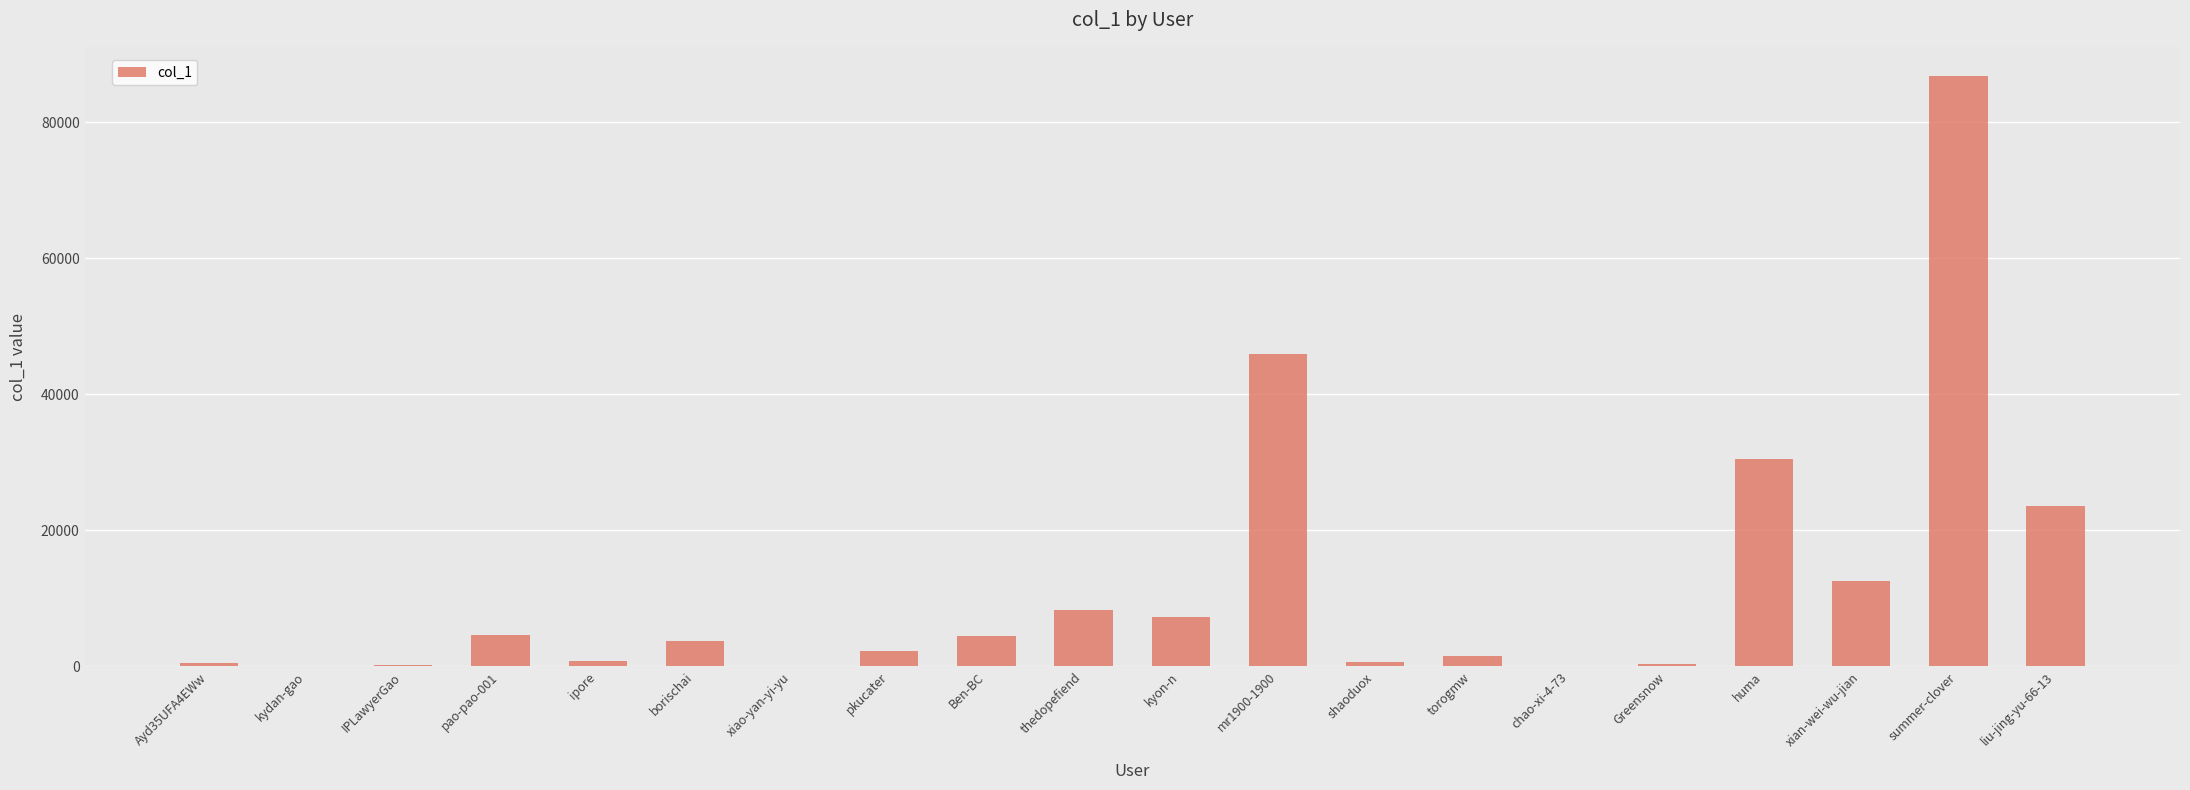

True or false: the data shows 7934 at pao-pao-001.

False